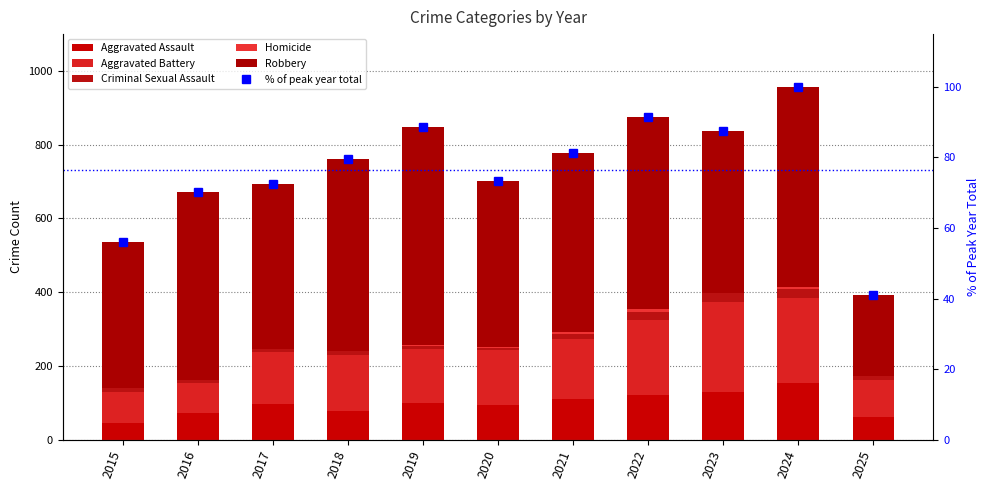

Reading left to right, transcribe all the data shown in this chart.

Aggravated Assault: 46.0	71.0	95.0	77.0	98.0	94.0	110.0	121.0	130.0	153.0	61.0
Aggravated Battery: 82.0	82.0	142.0	152.0	148.0	150.0	163.0	202.0	244.0	232.0	101.0
Criminal Sexual Assault: 12.0	8.0	8.0	11.0	8.0	3.0	14.0	24.0	22.0	24.0	10.0
Homicide: 0.0	1.0	1.0	1.0	2.0	3.0	5.0	6.0	2.0	4.0	1.0
Robbery: 395.0	510.0	446.0	520.0	591.0	450.0	484.0	521.0	440.0	543.0	219.0
% of peak year total: 56.0	70.3	72.4	79.6	88.6	73.2	81.2	91.4	87.7	100.0	41.0